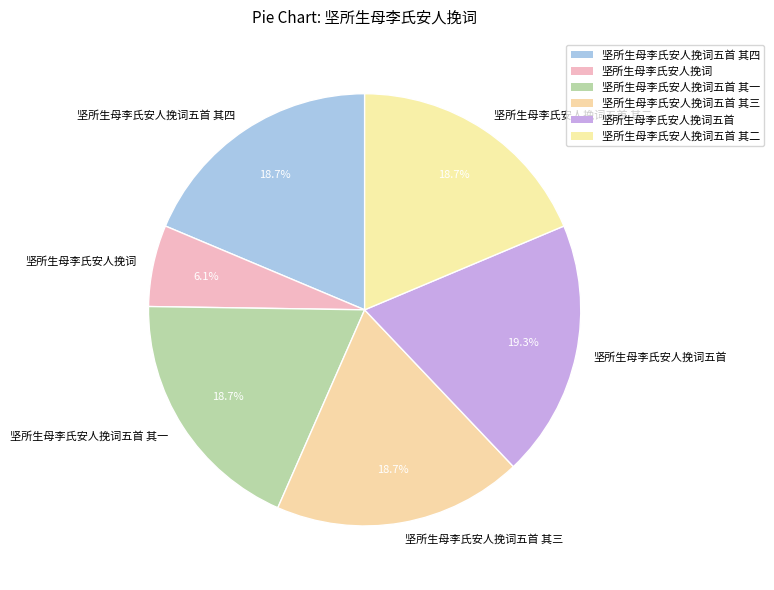

Approximately how many times larger is the value at 坚所生母李氏安人挽词五首 其四 compared to 坚所生母李氏安人挽词五首 其二?

1.0